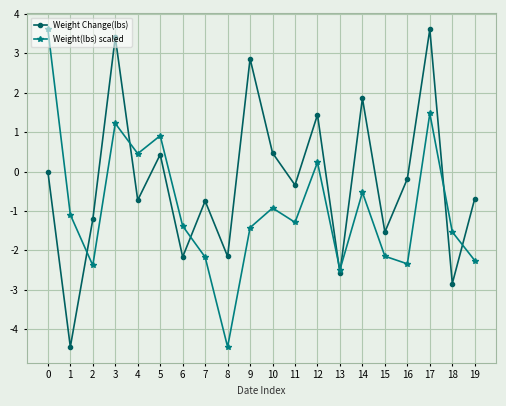

What is the difference between the Weight(lbs) scaled values at 17 and 2?

3.9